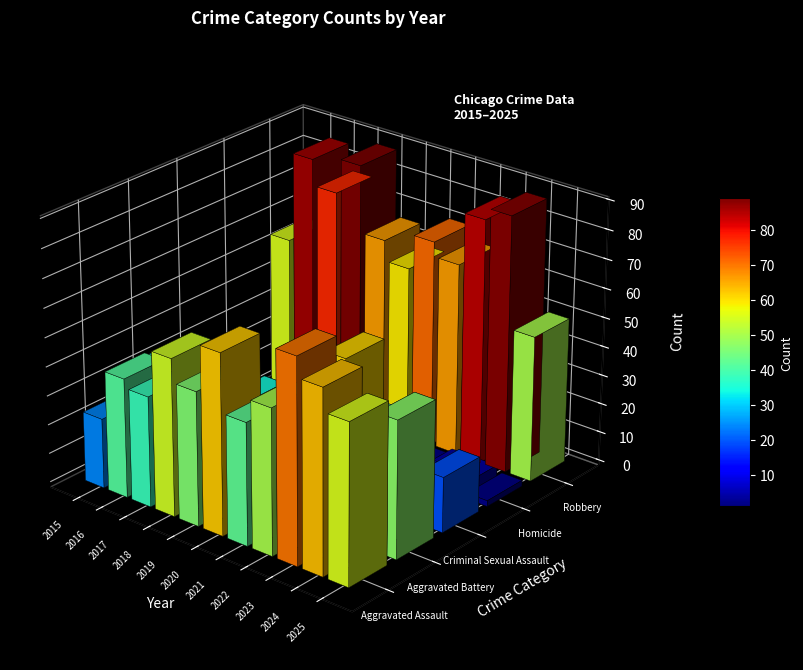

At which label does Criminal Sexual Assault first exceed 14?

2018